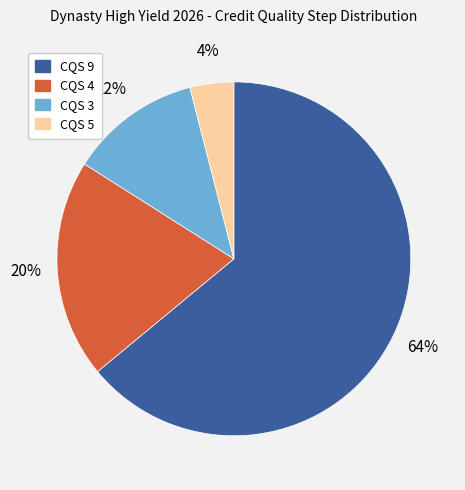

Is there any slice that represents more than half of the pie?

Yes